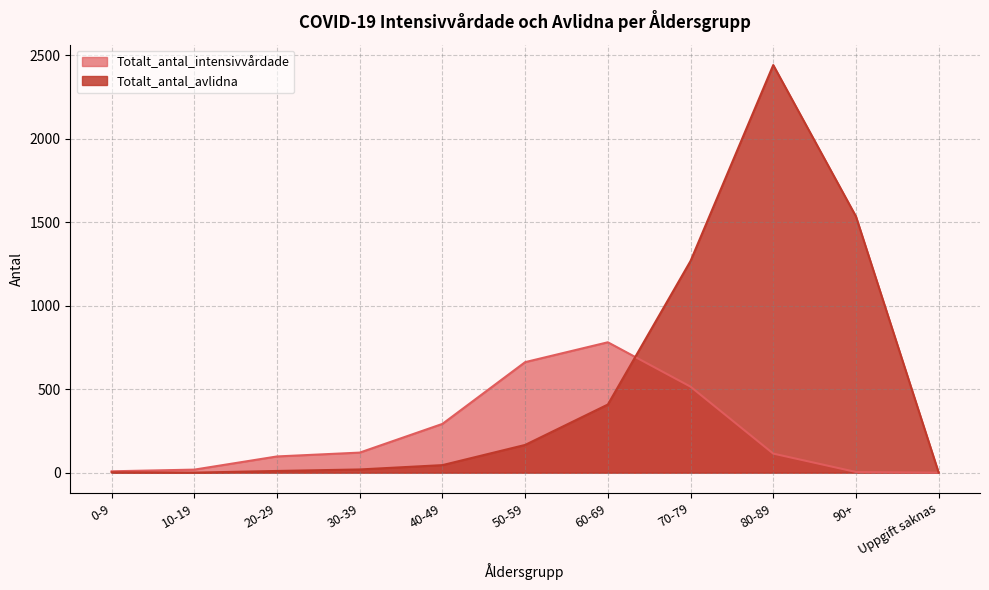

Reading right to left, list all the values displayed in this chart.

Totalt_antal_intensivvårdade: 0	4	114	515	781	662	292	120	97	18	8
Totalt_antal_avlidna: 0	1535	2442	1268	408	166	45	19	10	0	2